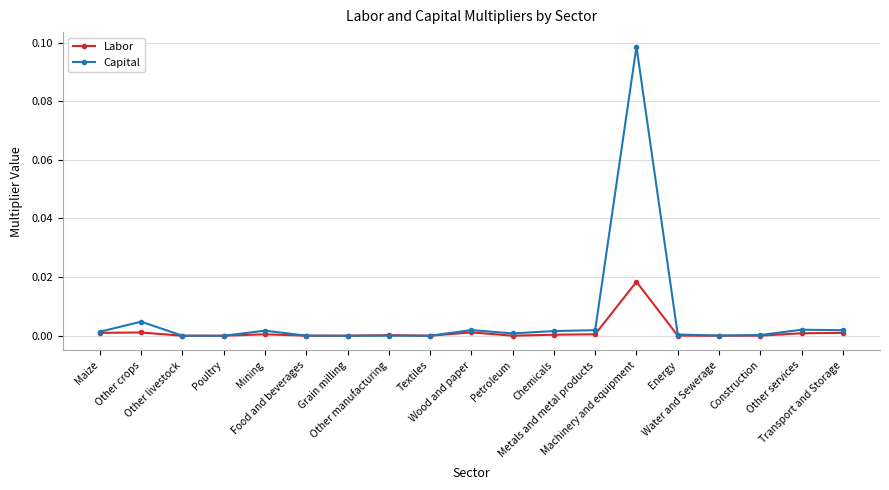

Rank the series by their maximum value, from lowest to highest.

Labor, Capital